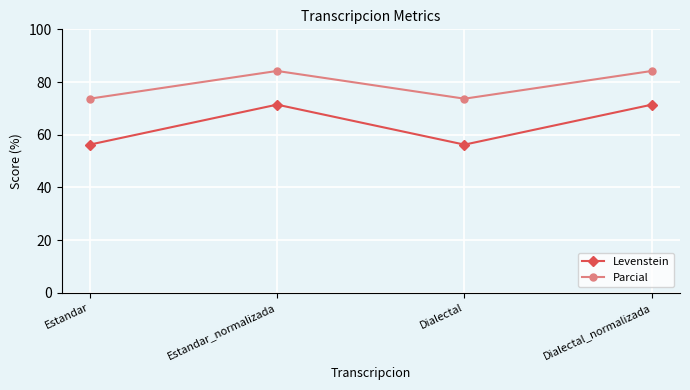

At Dialectal_normalizada, list the series in order from largest to smallest.

Parcial, Levenstein